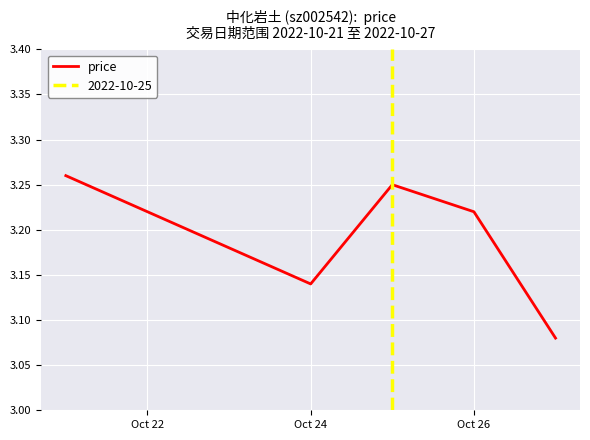

The price series shows 0.9 at Oct 24. True or false?

False